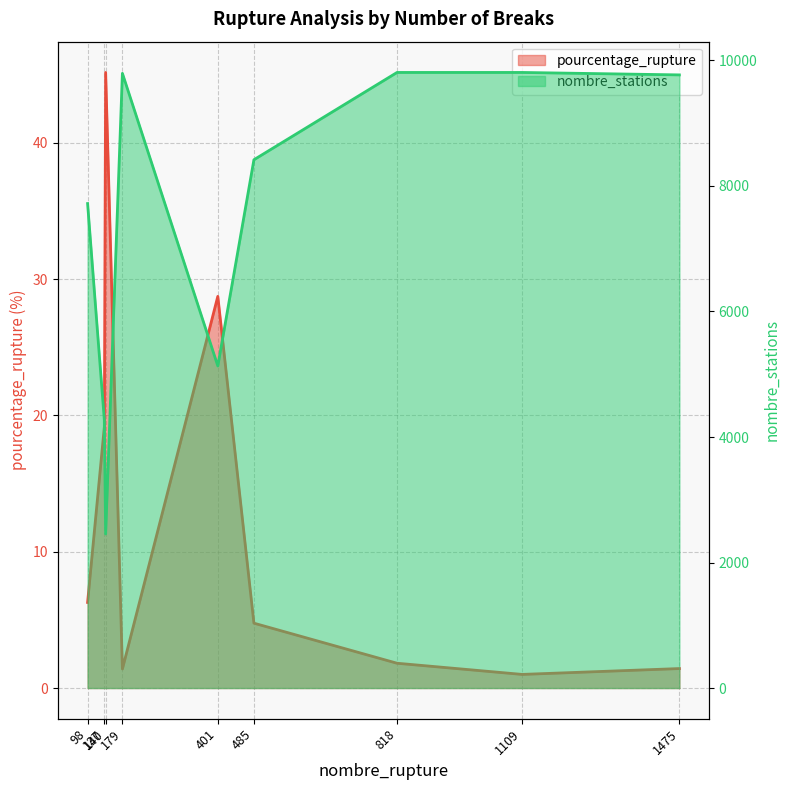

What are all the series names shown in the legend?

pourcentage_rupture, nombre_stations